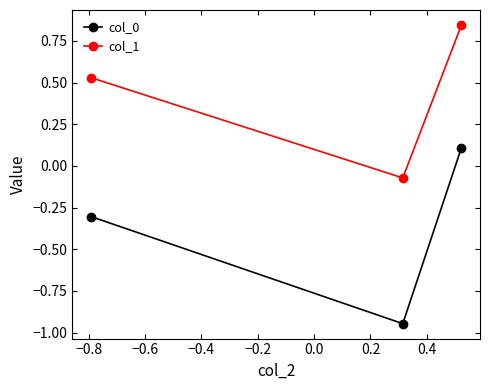

Which series has the largest total across all categories?

col_1